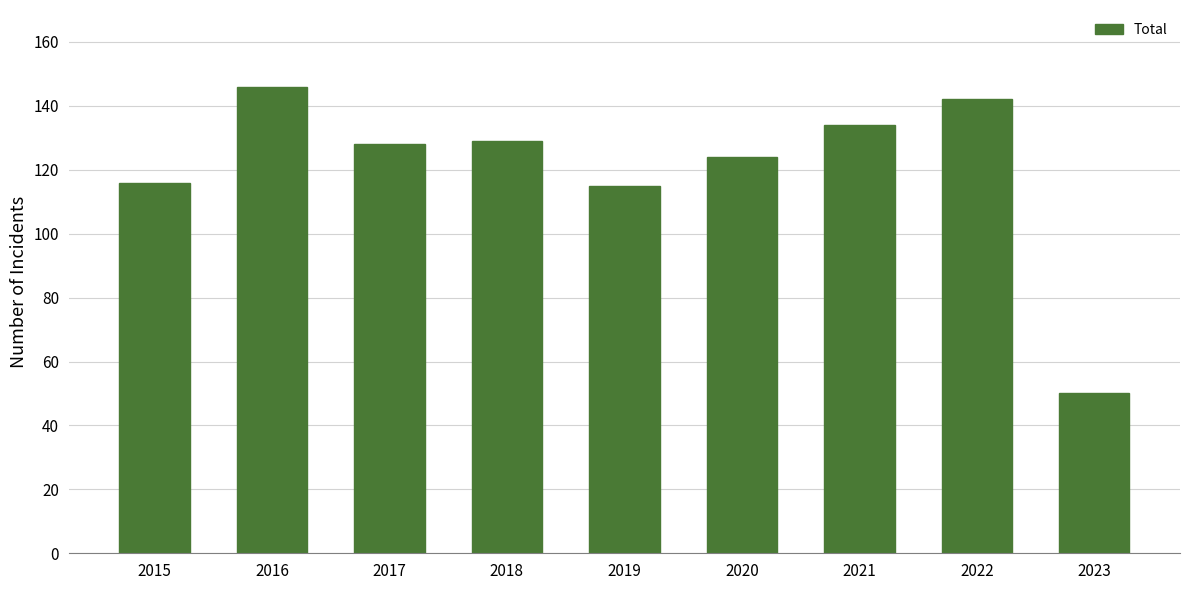

Which category has the highest value across all series?

2016